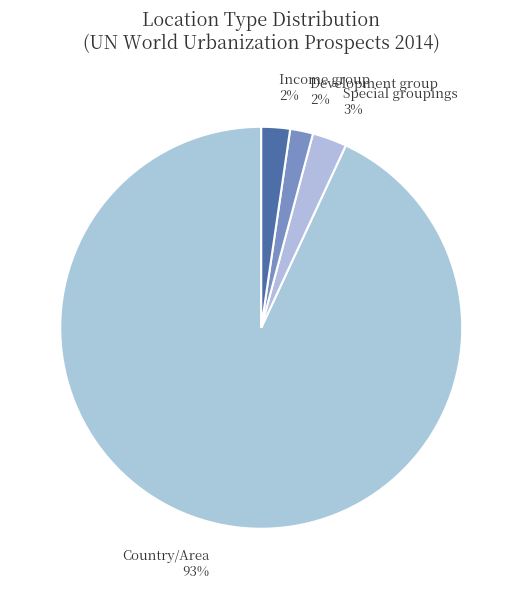

To the nearest percent, what is the average slice percentage?

25%